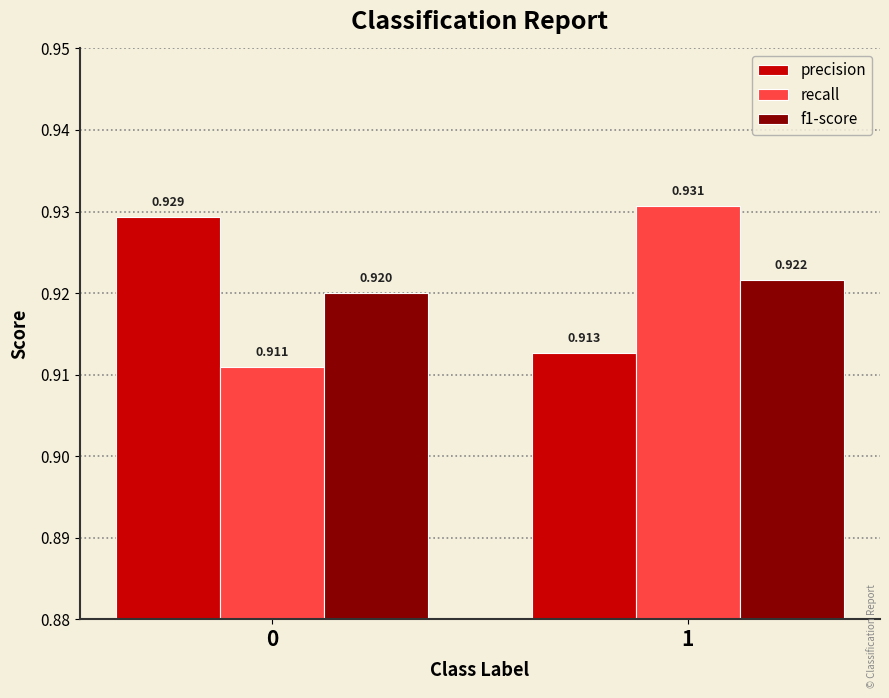

Rank the categories by recall value from lowest to highest.

0, 1